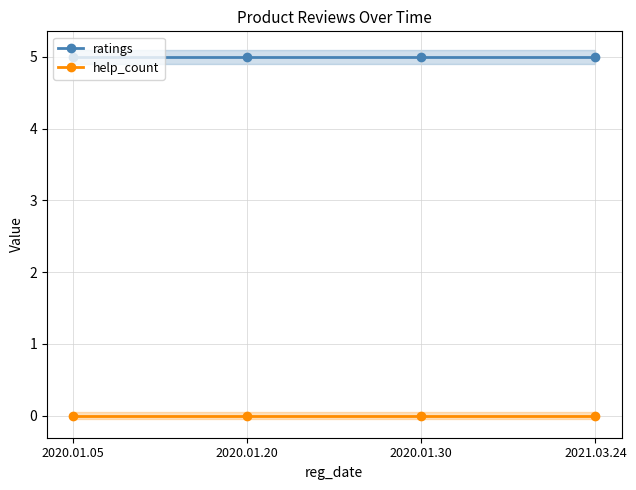

Read the ratings value at 2021.03.24.

5